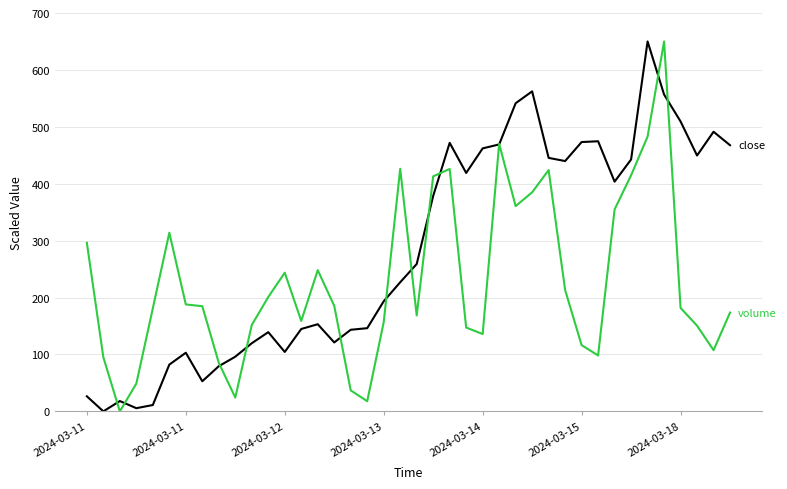

What is the maximum value shown in the chart?

650.0